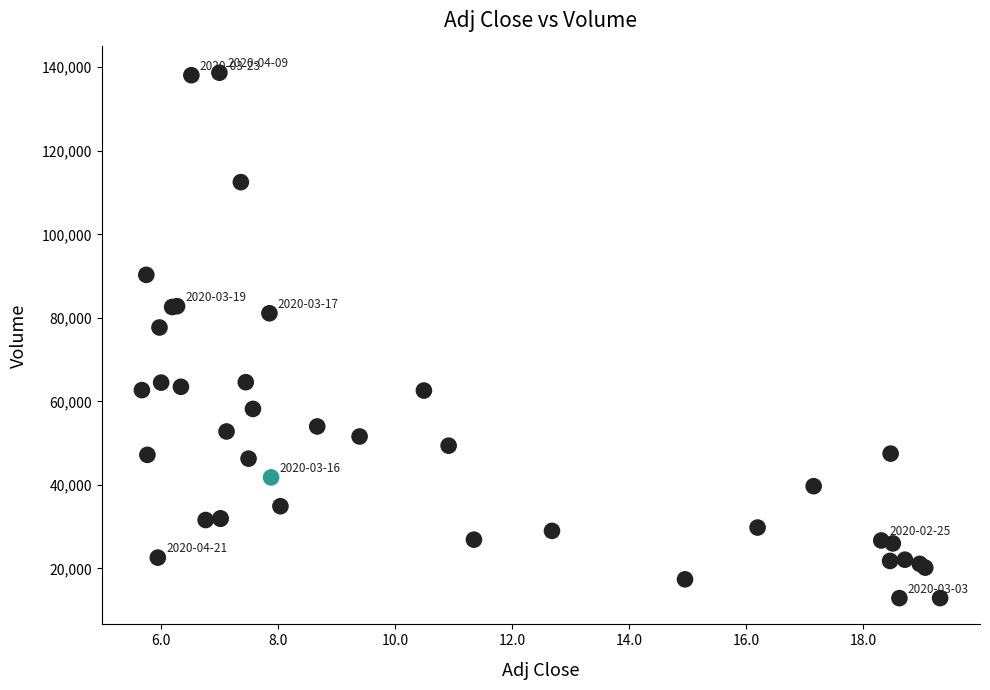

What Y value in the scatter plot is closest to 75800?

77700